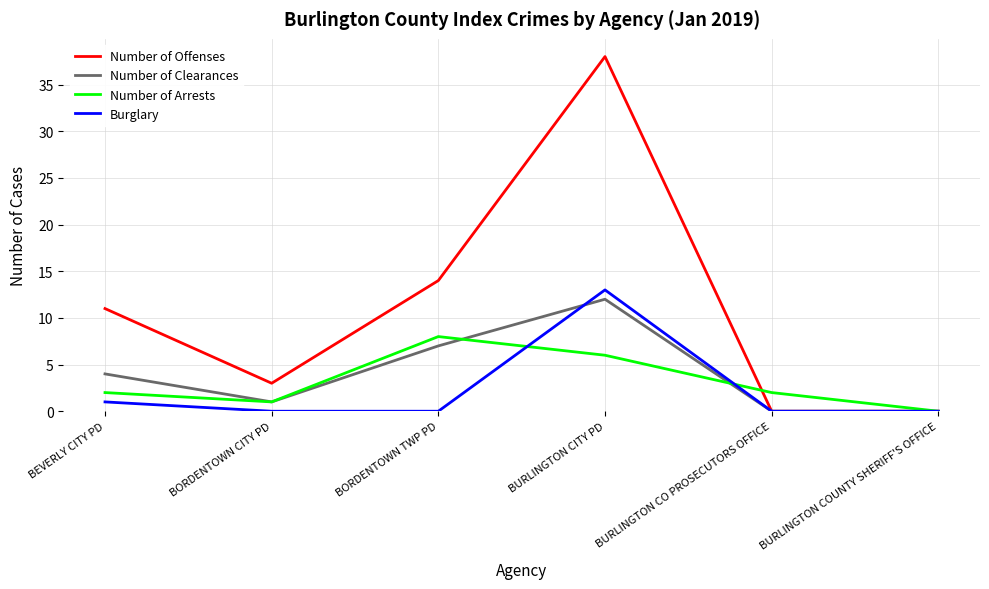

The Number of Clearances series shows 7 at BORDENTOWN TWP PD. True or false?

True